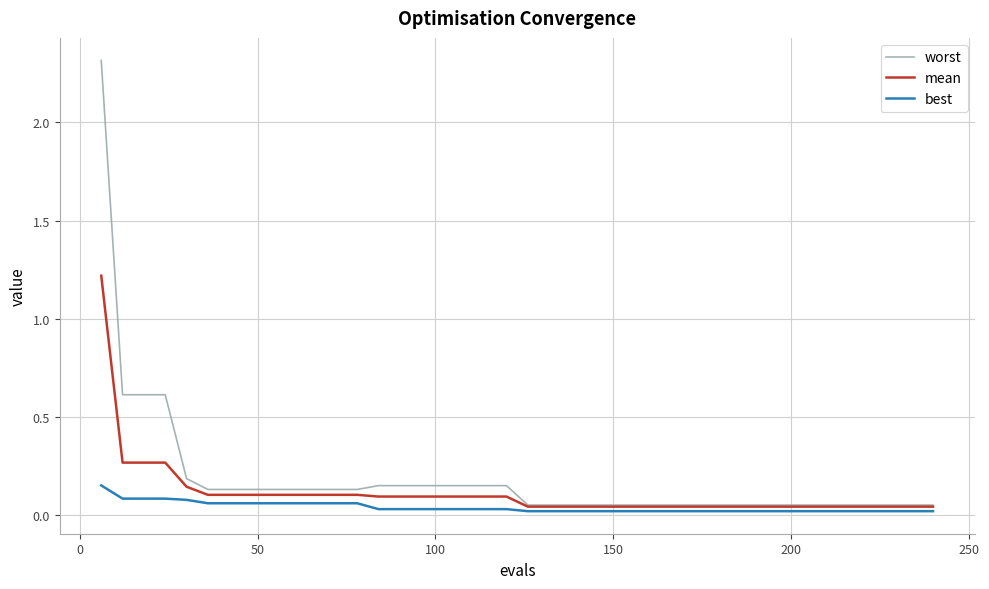

Which series has the largest total across all categories?

worst